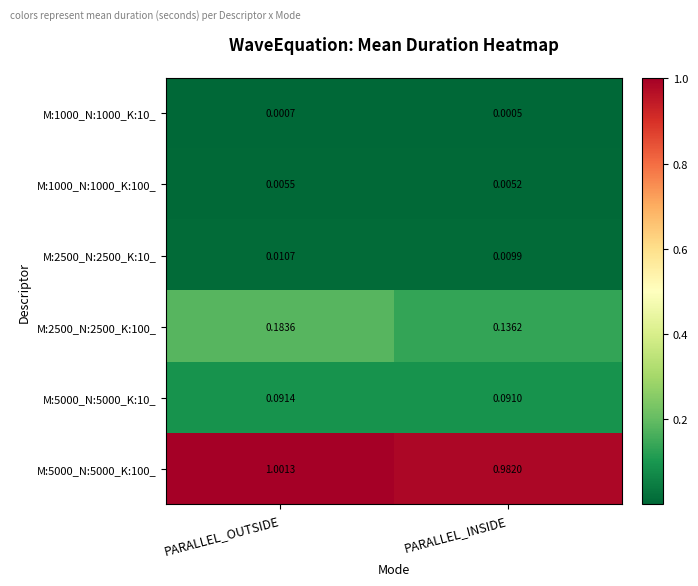

Which series has the largest range (max minus min)?

M:2500_N:2500_K:100_